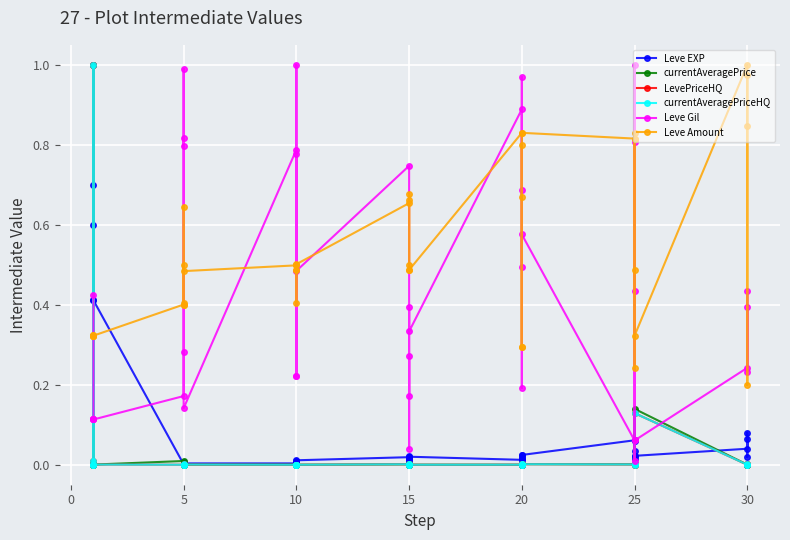

How many lines are shown in the chart?

6